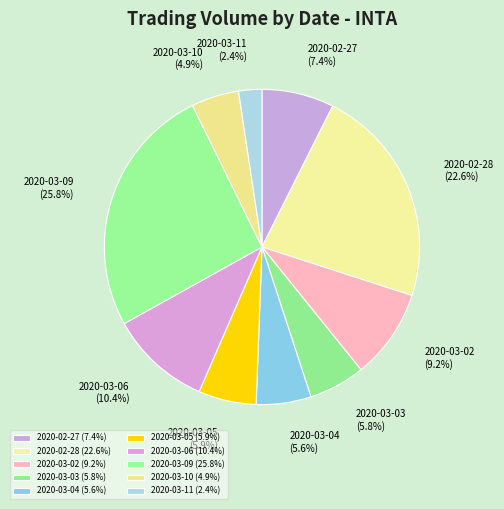

How many segments does this pie chart have?

10